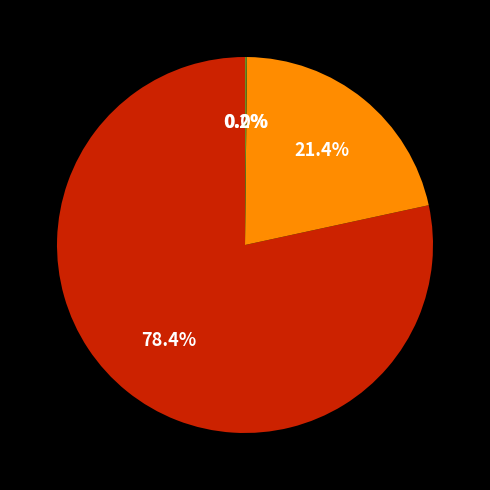

Is there any slice that represents more than half of the pie?

Yes